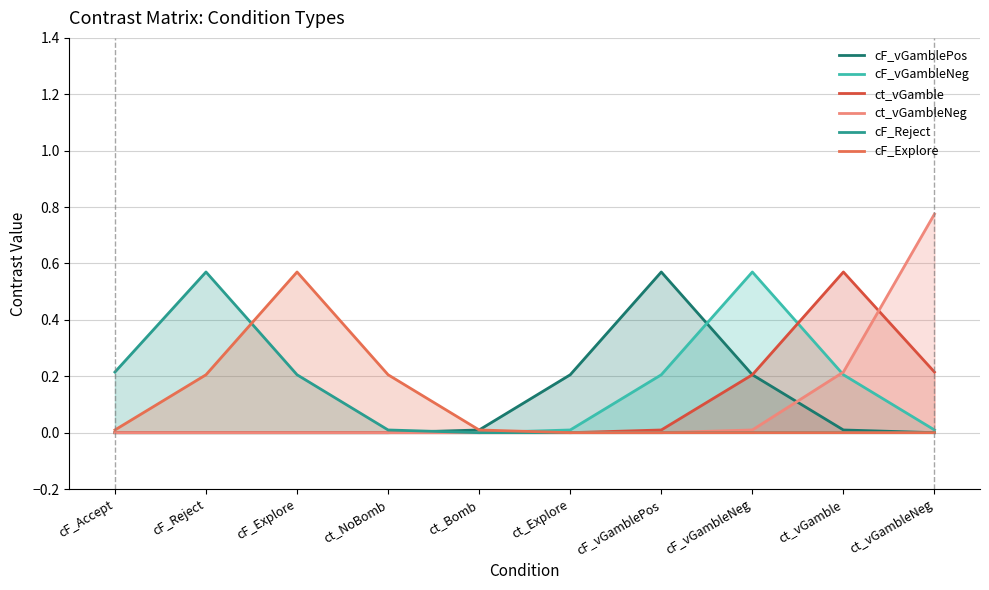

Rank the series at cF_Explore from lowest to highest value.

cF_vGamblePos, cF_vGambleNeg, ct_vGamble, ct_vGambleNeg, cF_Reject, cF_Explore